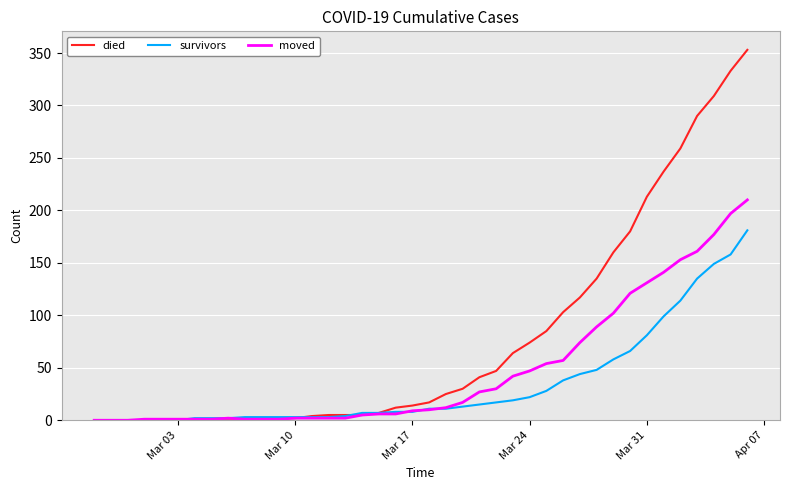

Which series has the largest range (max minus min)?

died